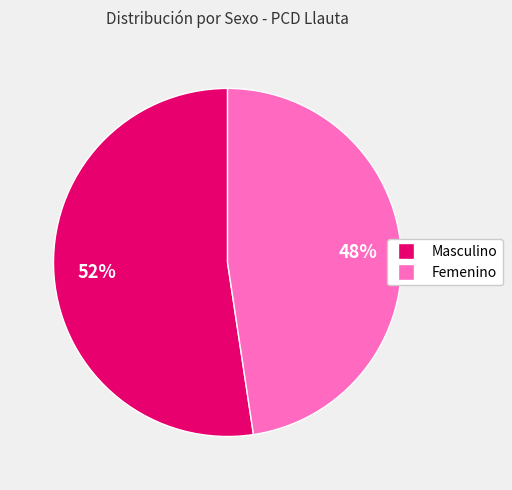

Does Femenino account for over 50% of the chart?

No